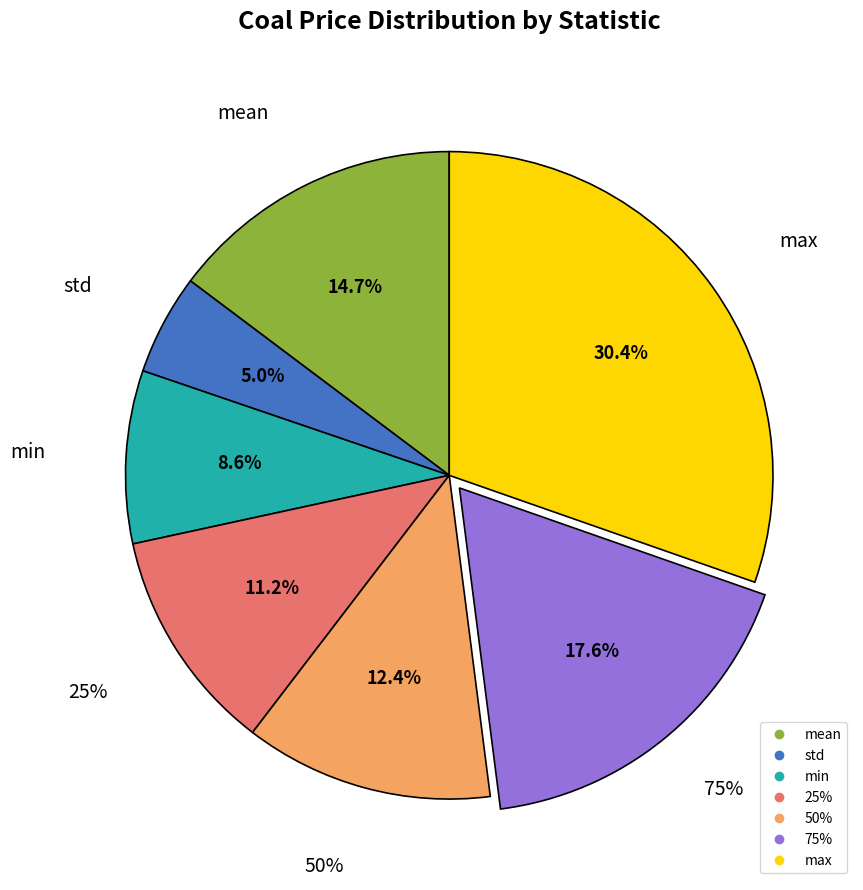

Is there any slice that represents more than half of the pie?

No